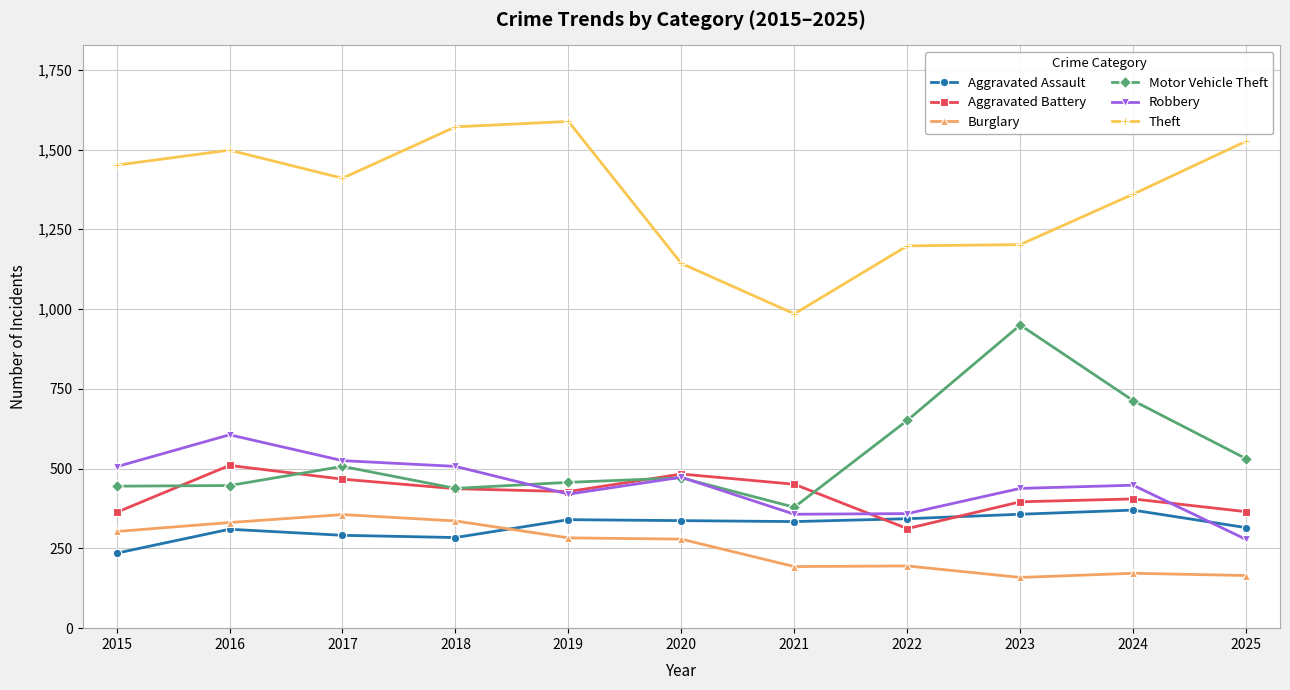

Which series changed the most between 2016 and 2021?

Theft